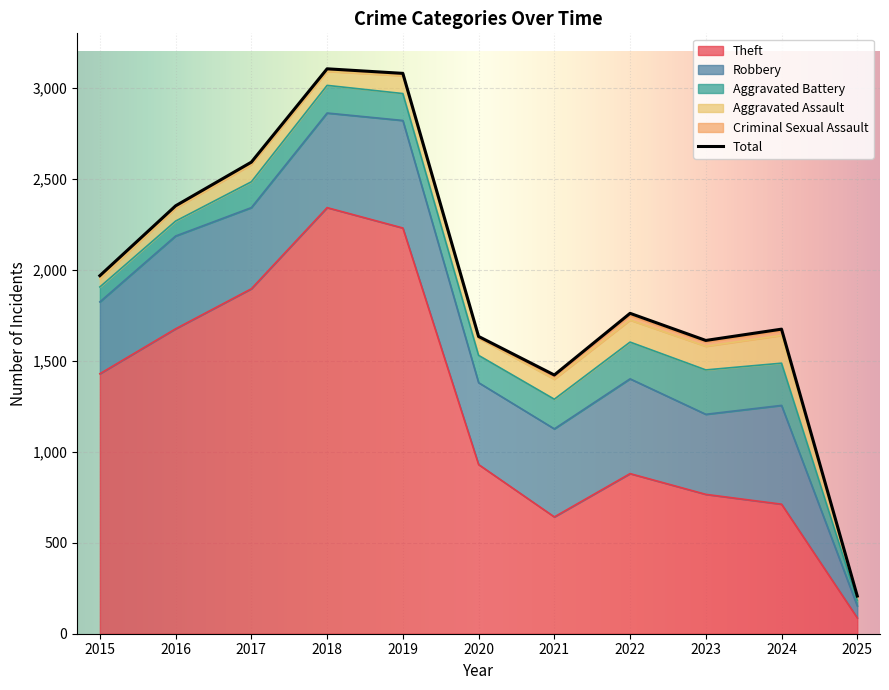

At which label is Criminal Sexual Assault closest to 13?

2015